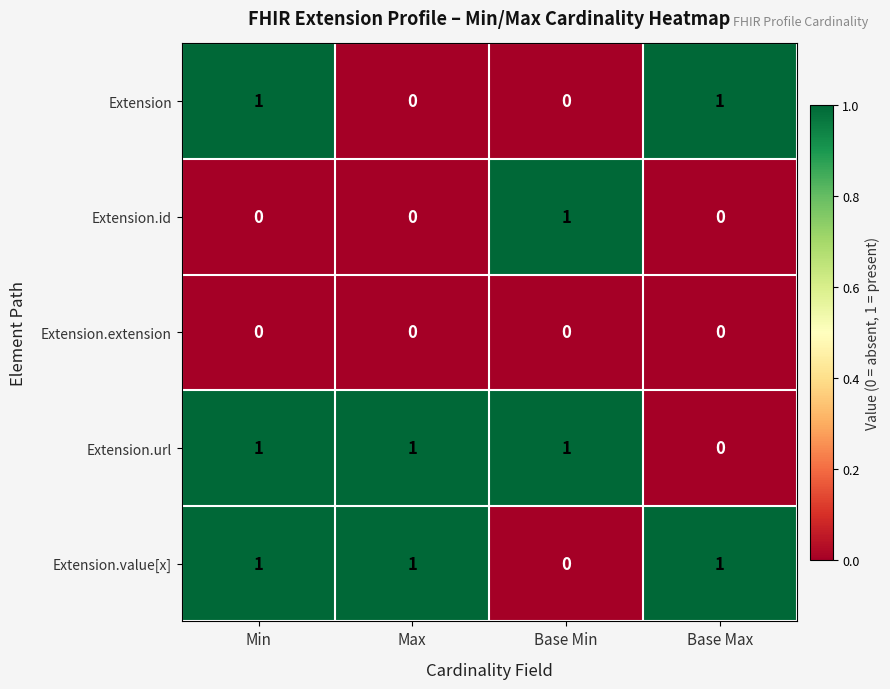

The value of Extension.value[x] at Base Min is 0. True or false?

True